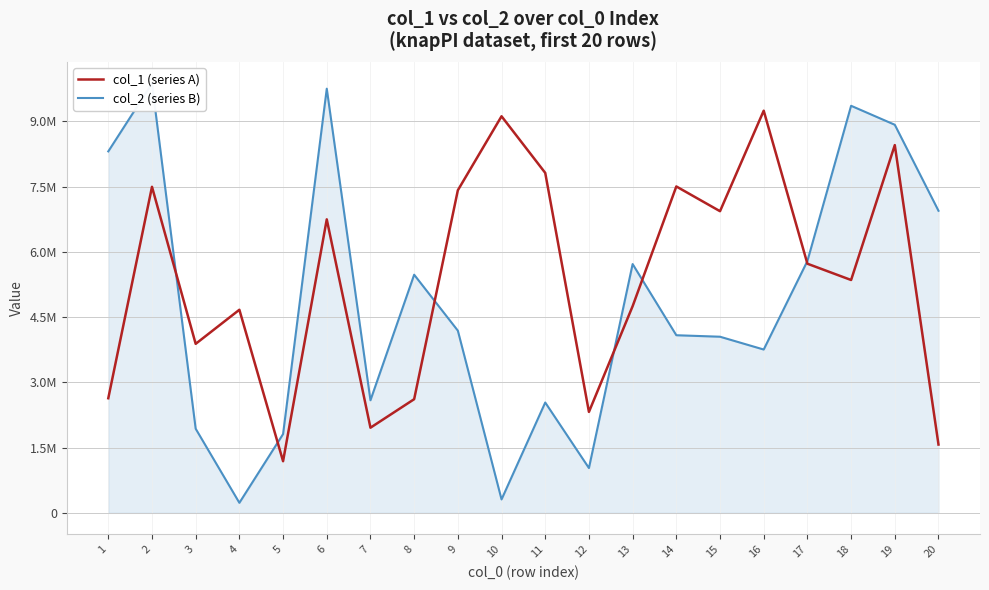

What are all the series names shown in the legend?

col_1 (series A), col_2 (series B)